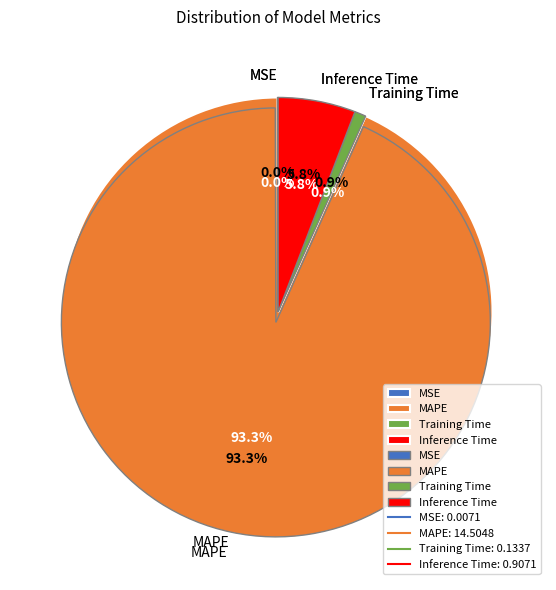

To the nearest percent, what portion does MAPE represent?

93%